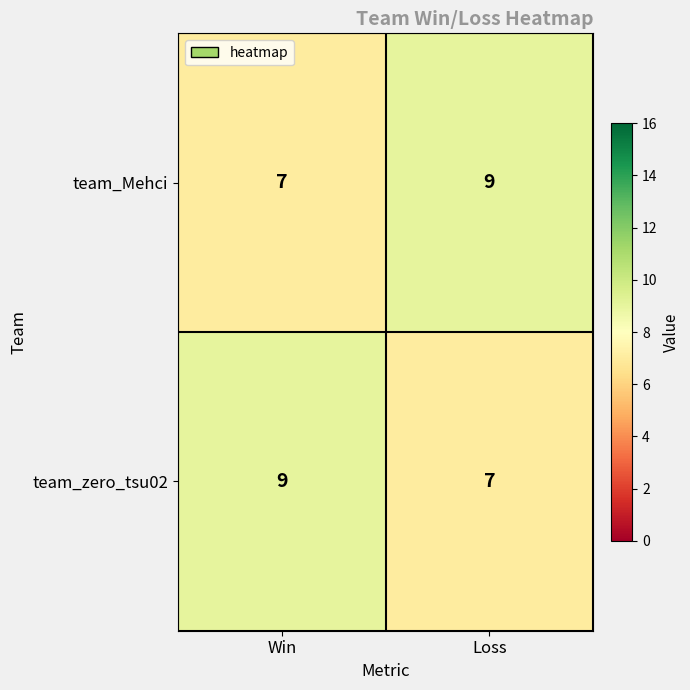

The value of team_Mehci at Loss is 9. True or false?

True